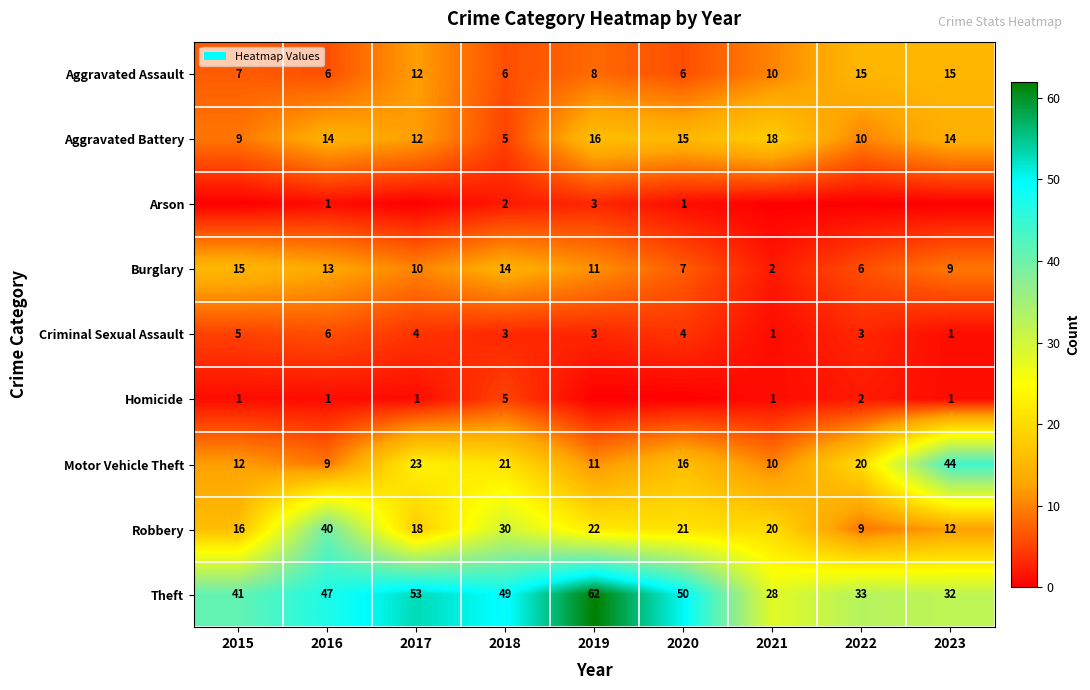

What is the difference between the second highest and second lowest values in the Aggravated Assault series?

9